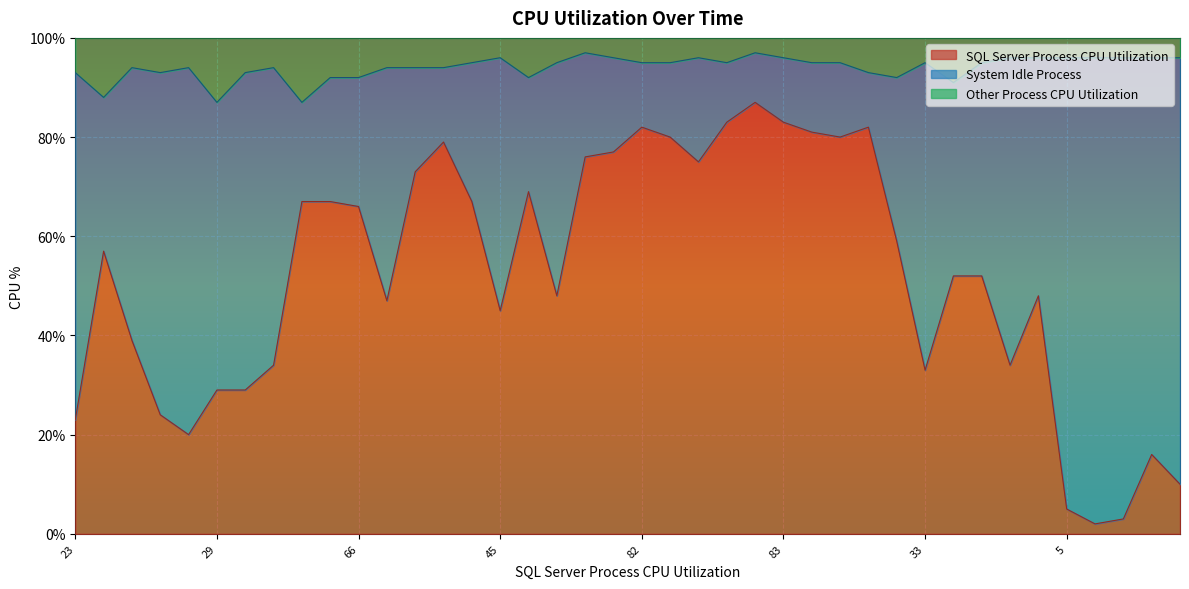

How many data points in SQL Server Process CPU Utilization are less than 57?

20